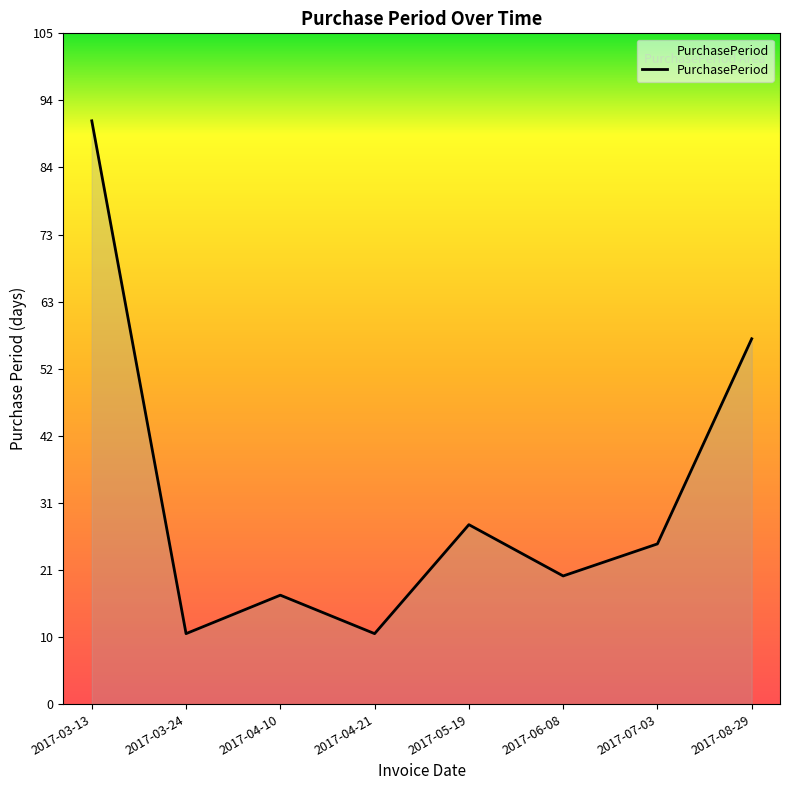

Is it true that the value at 2017-07-03 is 42?

False